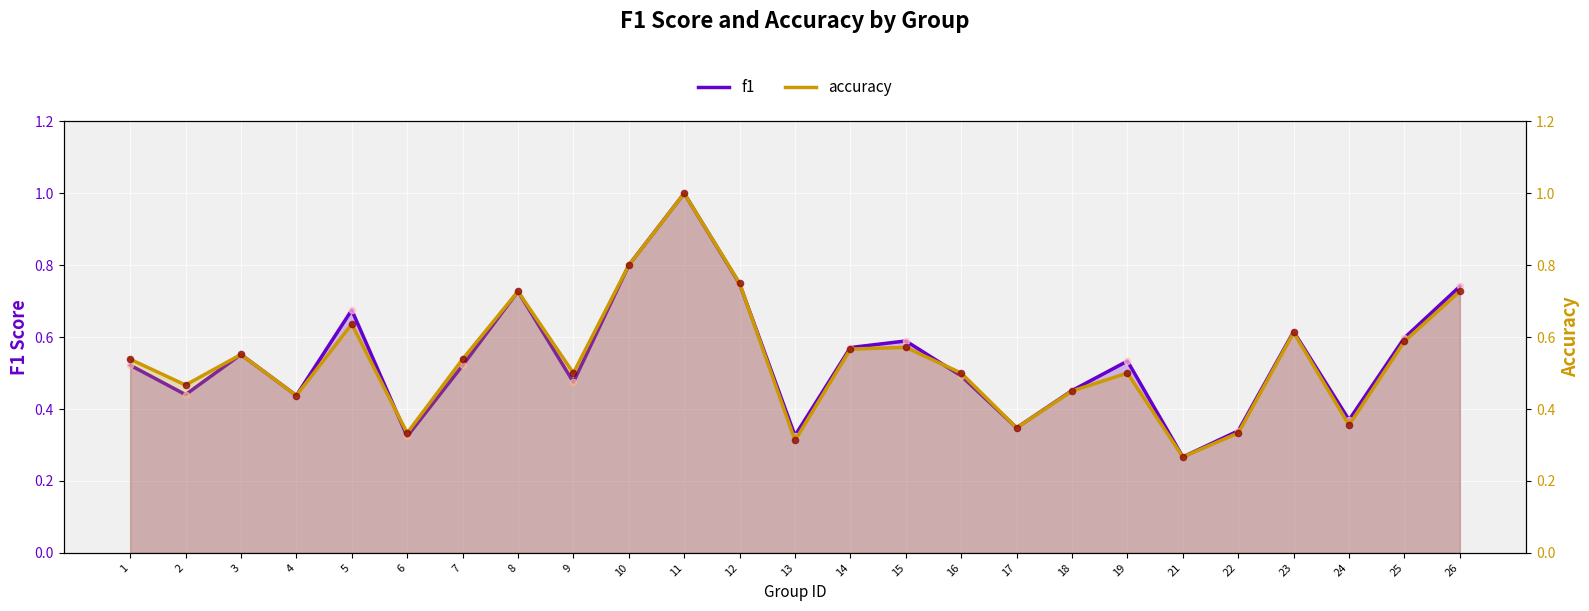

Which series has the largest Y range (max minus min)?

f1